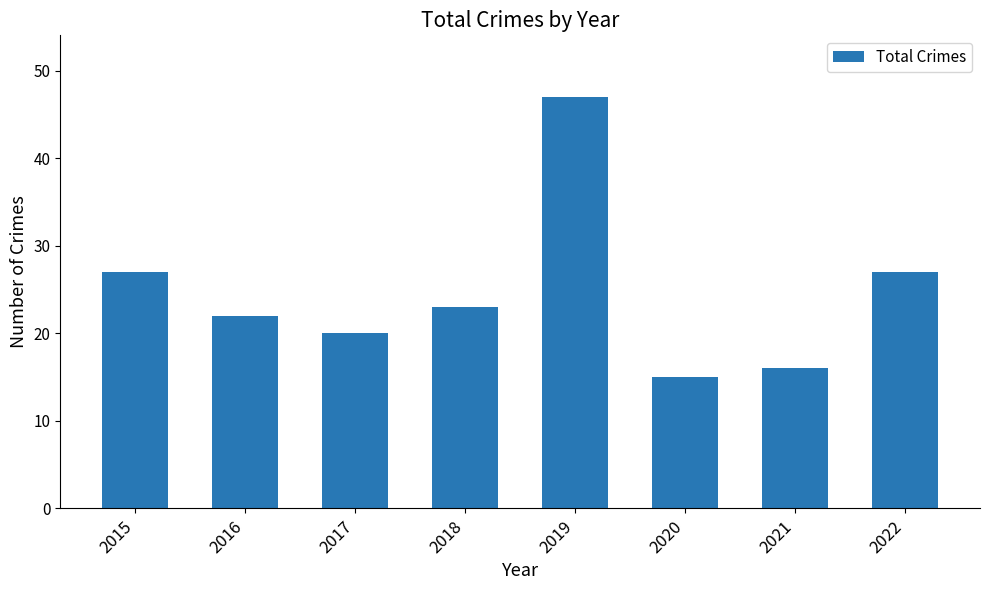

At which category does the chart reach its minimum across all series?

2020